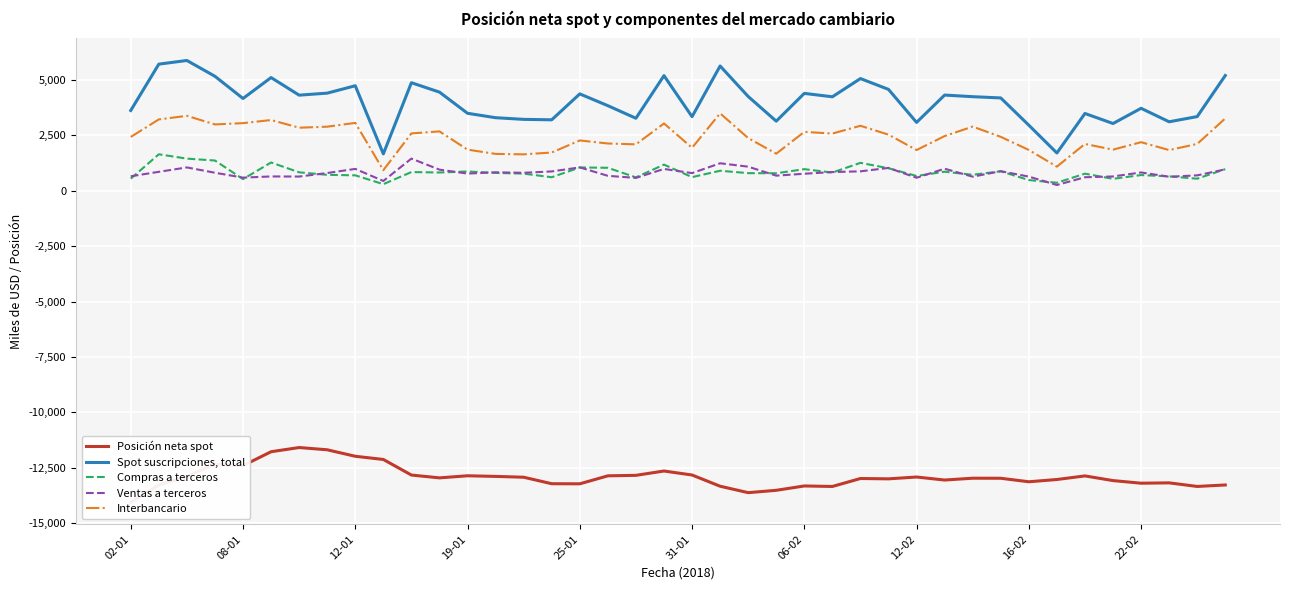

What is the difference between the Spot suscripciones, total values at 23 and 13?

156